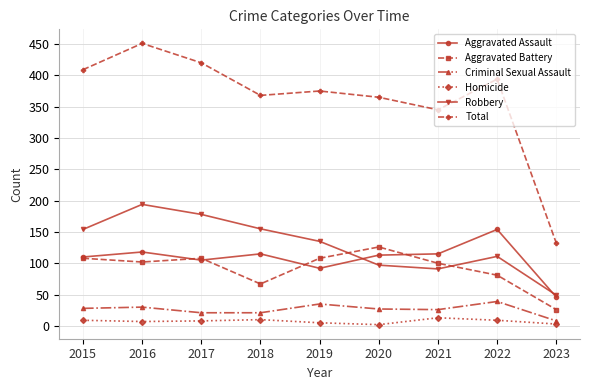

Which series has the widest spread of values?

Total